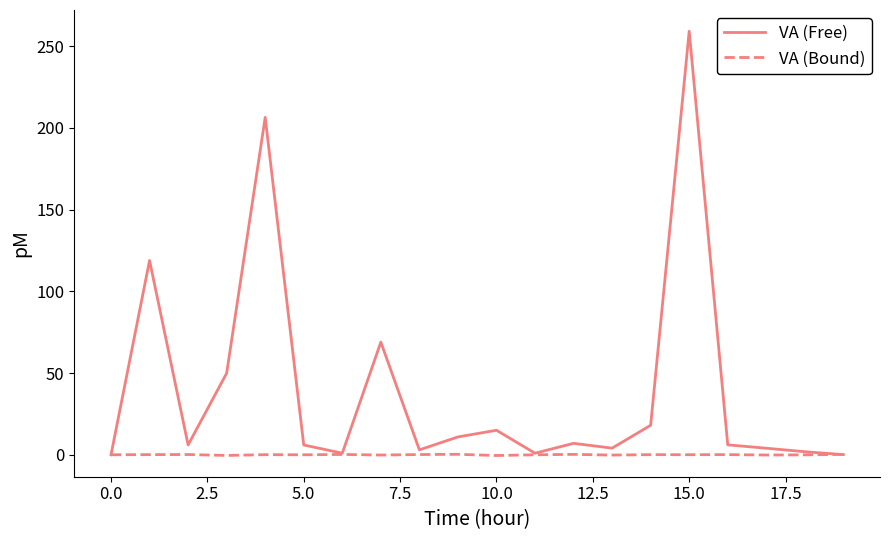

Which series has the largest total across all categories?

VA (Free)